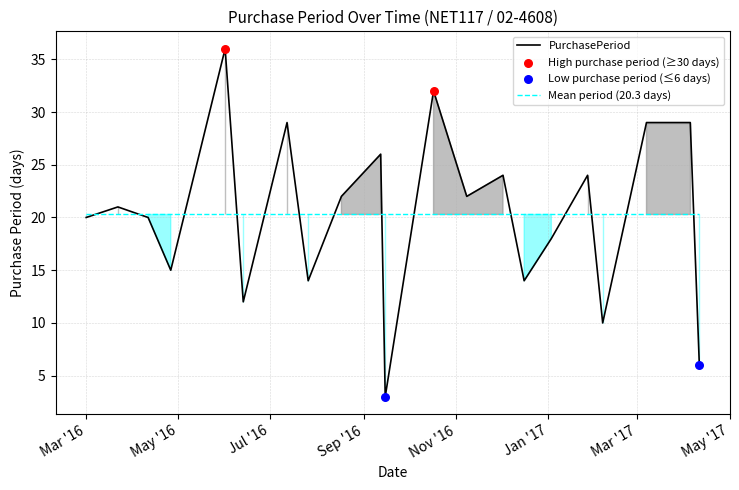

What is the ratio of the value at 2016-12-16 to the value at 2016-09-15?

4.7